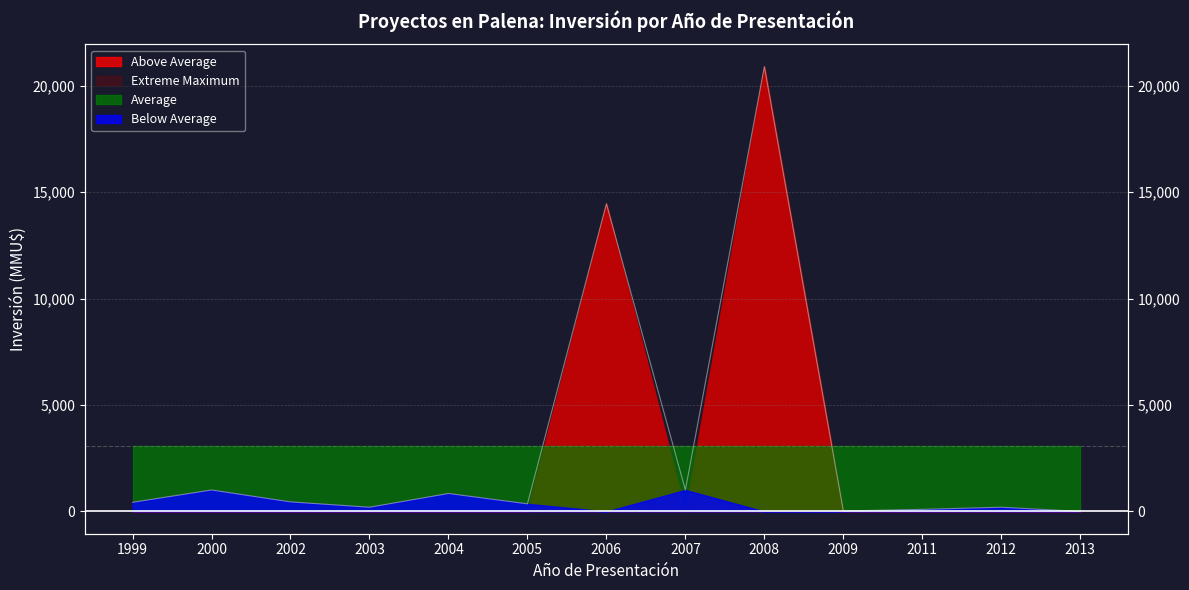

Reading left to right, what are all the values shown in this chart?

430	1010	450	200	845	360	14460	1010	20905	22	100	200	0